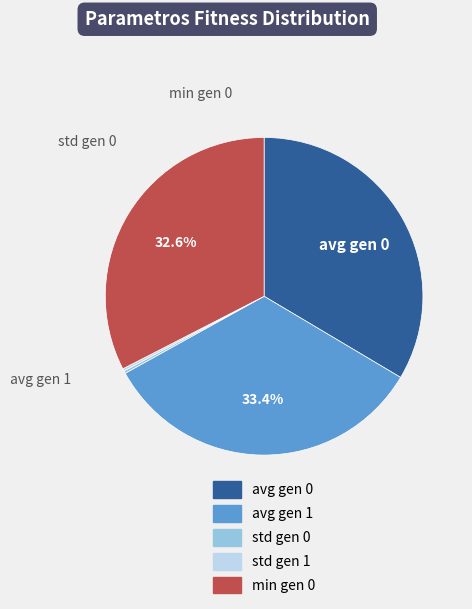

Is the sum of std gen 0 and min gen 0 greater than half?

No